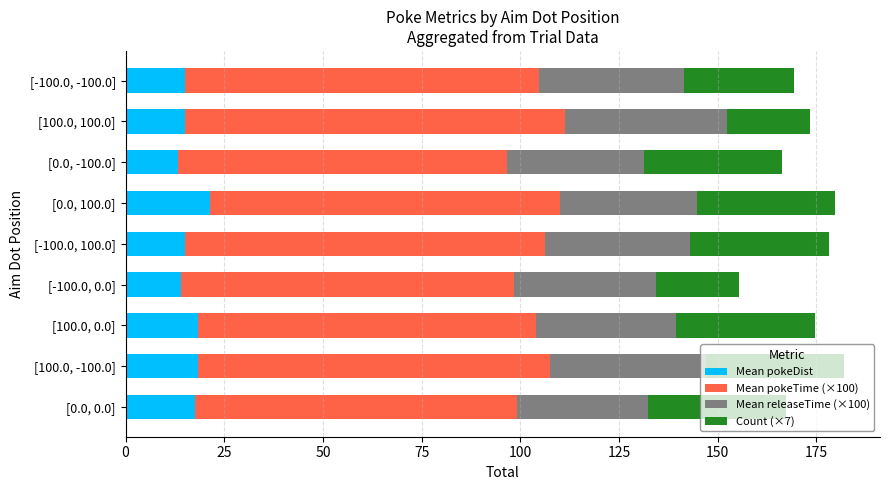

Which category has the highest value in the Mean pokeDist series?

[0.0, 100.0]